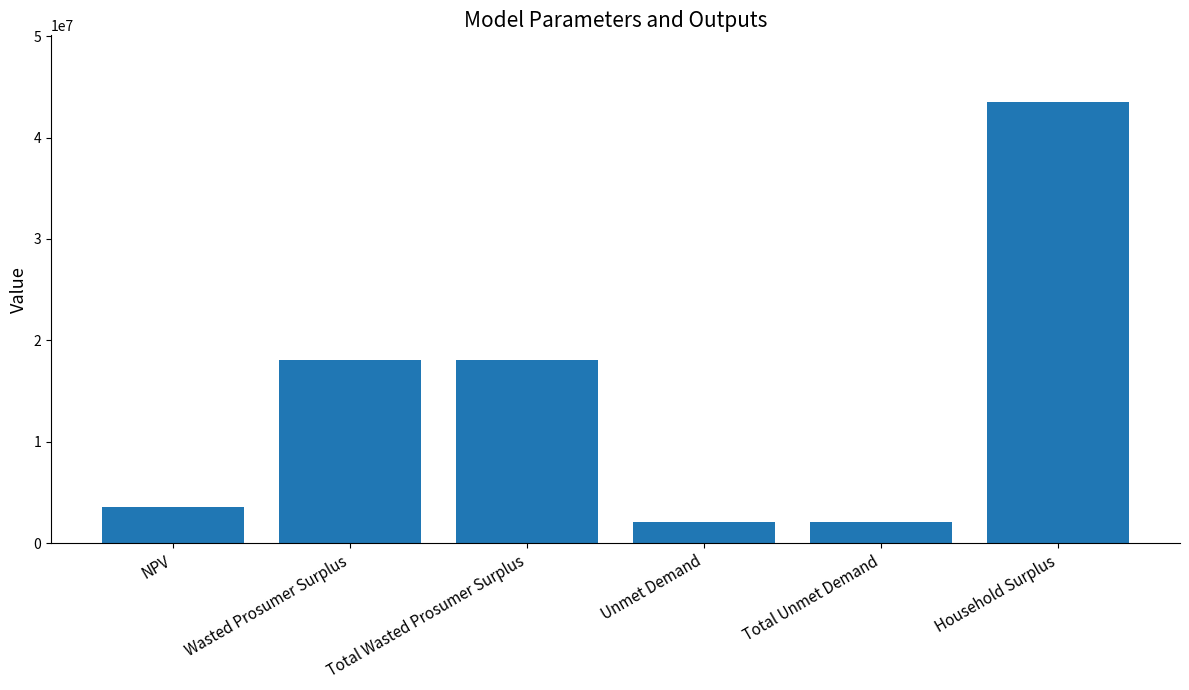

Which has a higher value, Household Surplus or Total Wasted Prosumer Surplus?

Household Surplus